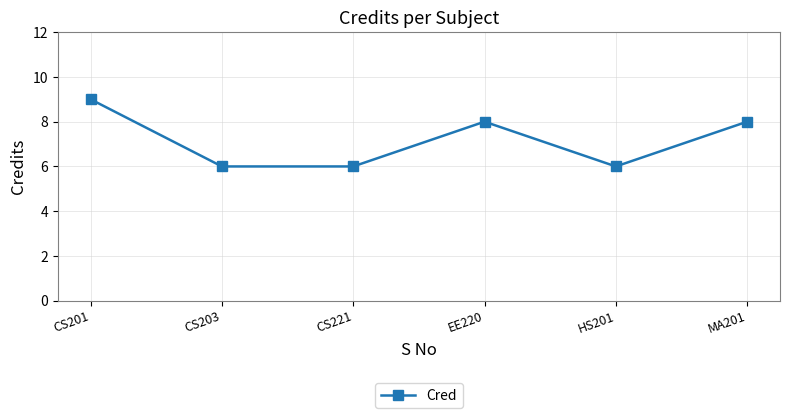

True or false: there are more than 1 points higher than both neighbors.

False